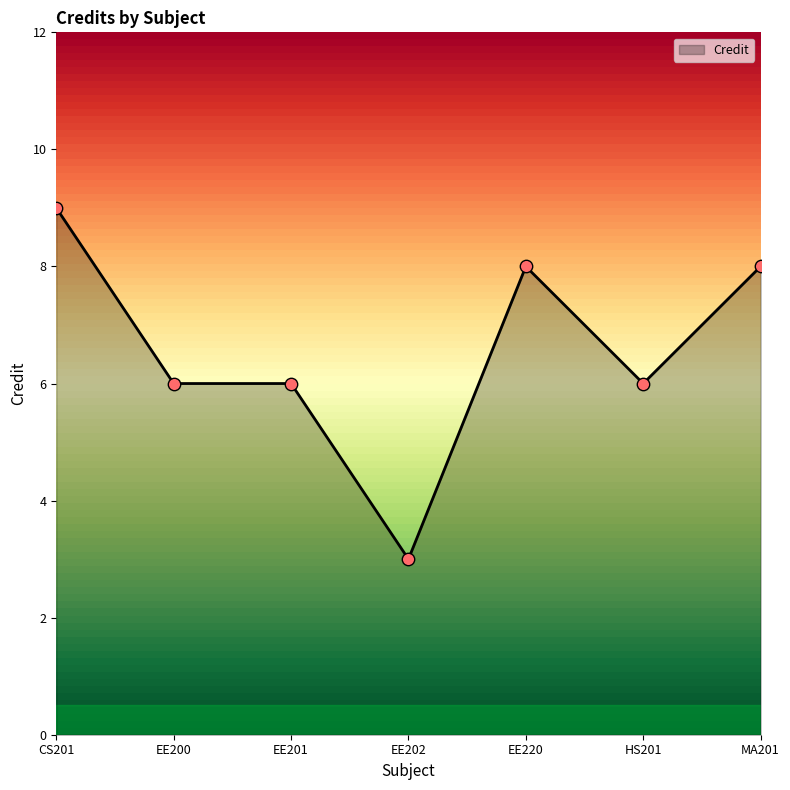

Approximately how many times larger is the value at MA201 compared to EE220?

1.0